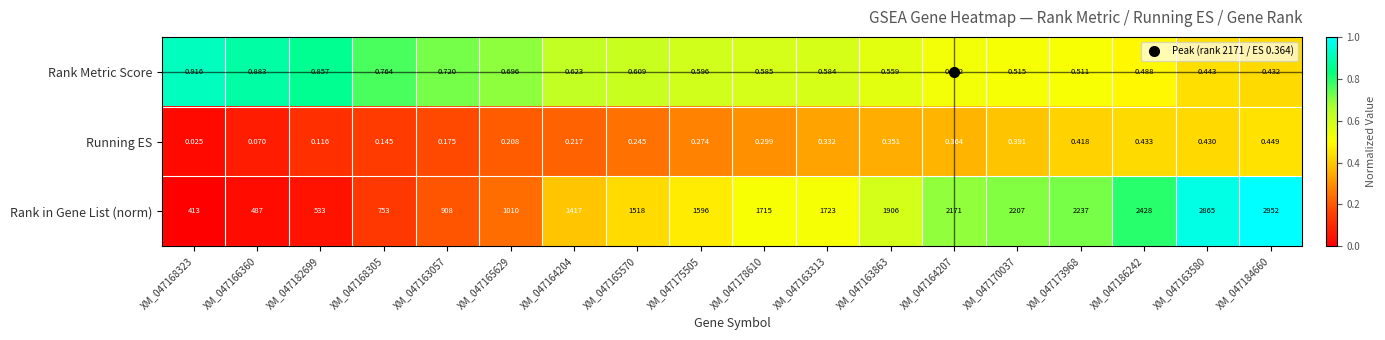

Which series changed the most between XM_047182699 and XM_047163580?

Rank in Gene List (norm)